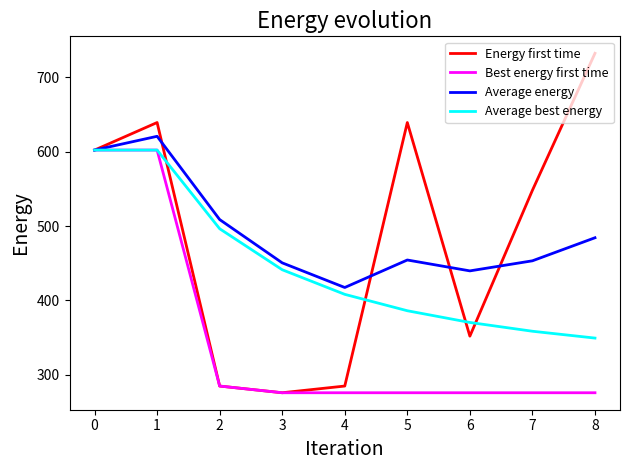

What is the smallest value displayed?

276.0